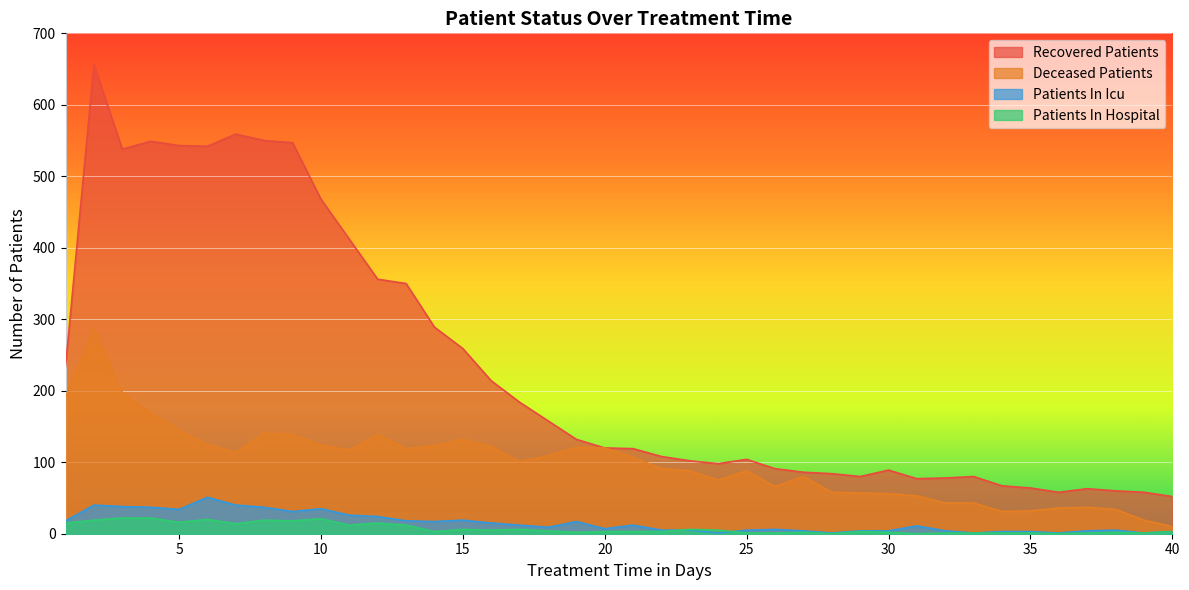

At how many categories does at least one series exceed 329?

12